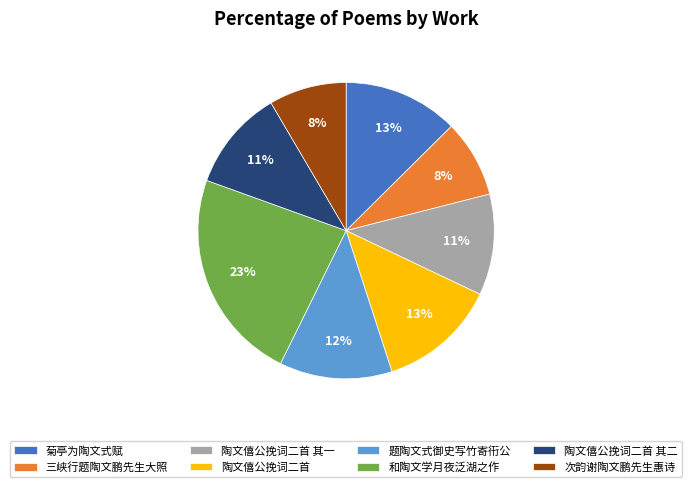

To the nearest percent, what percentage of the pie is 陶文僖公挽词二首 其一?

11%